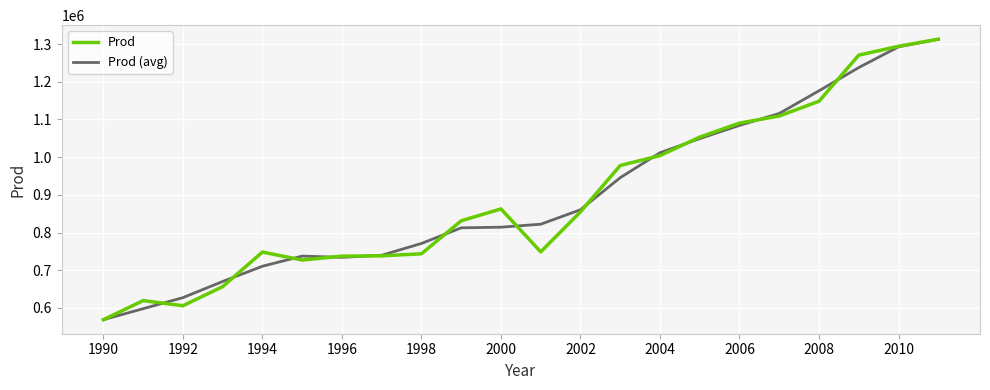

What is the minimum value shown in the chart?

568940.0